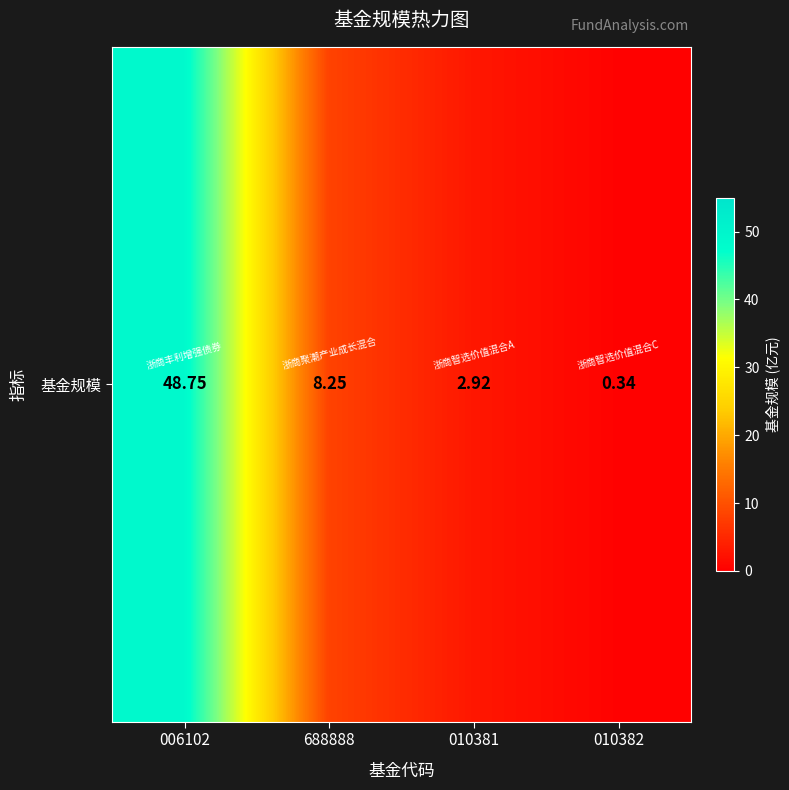

Reading left to right, transcribe all the data shown in this chart.

48.8	8.2	2.9	0.3